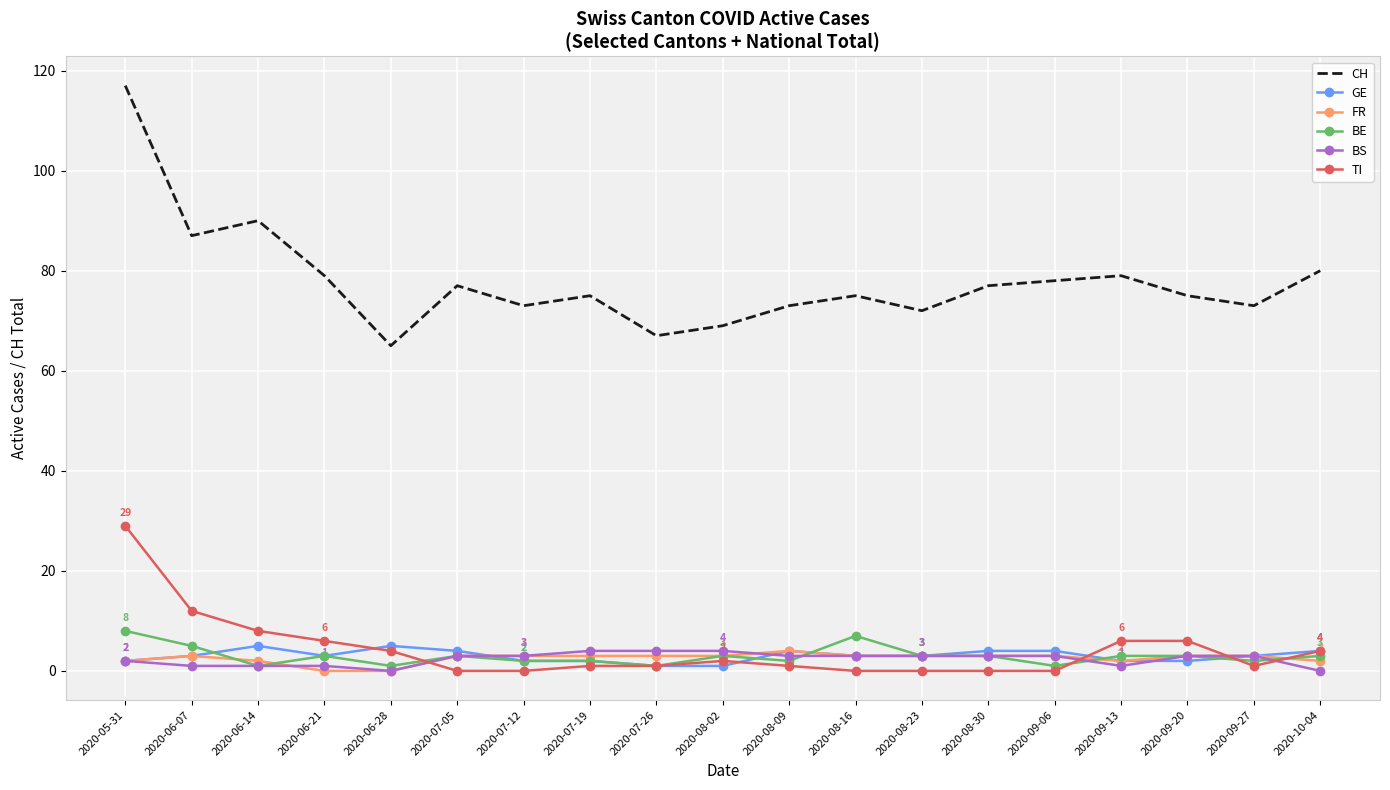

True or false: GE and CH cross at least once.

False